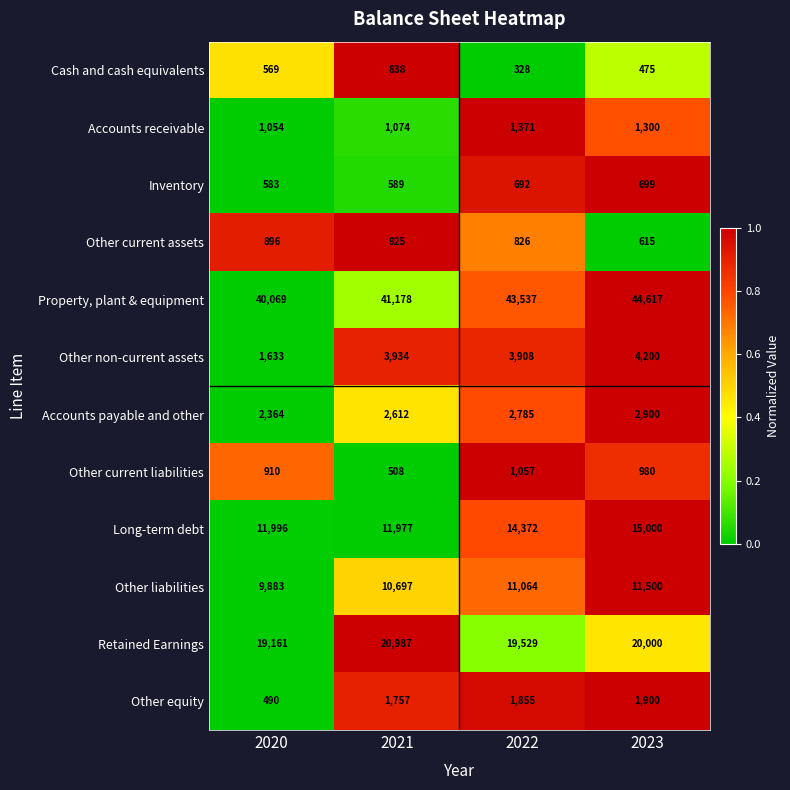

Which series has the largest total across all categories?

Property, plant & equipment